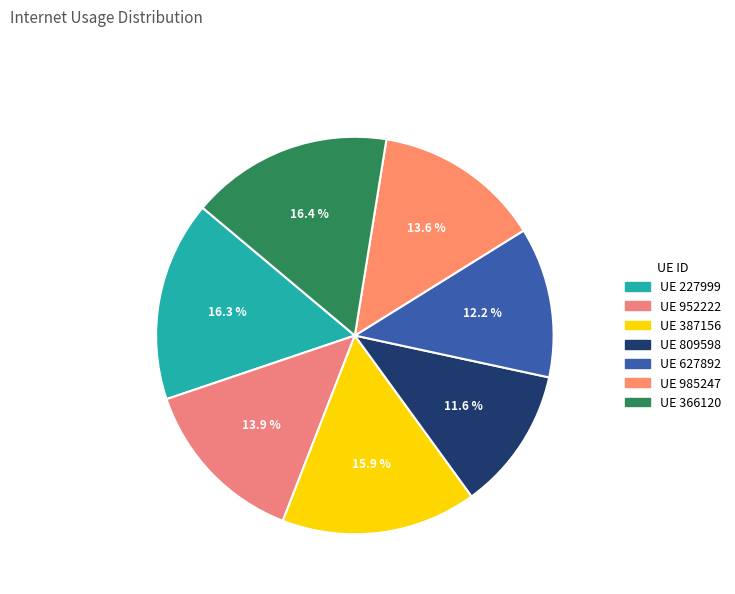

Which category has the biggest portion of the pie?

366120